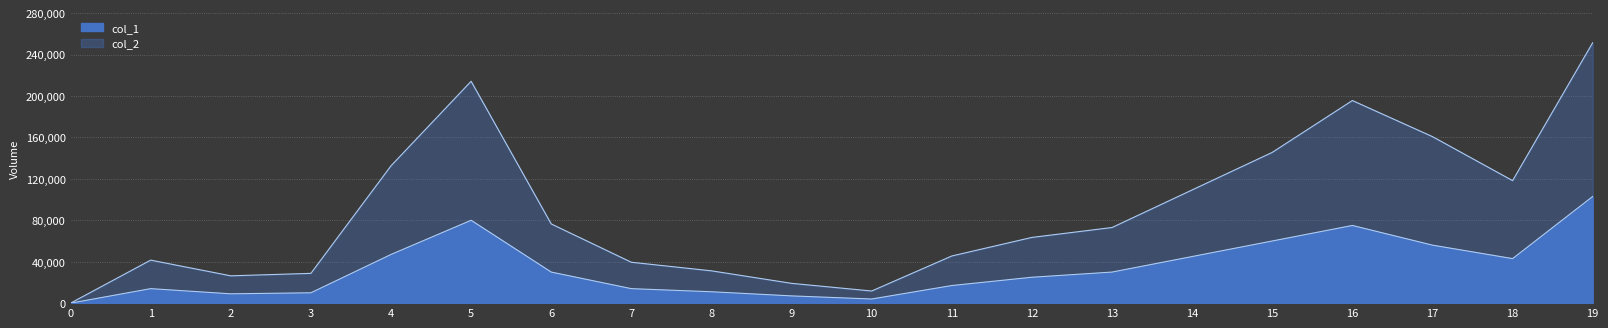

True or false: col_1 and col_2 intersect in this chart.

False